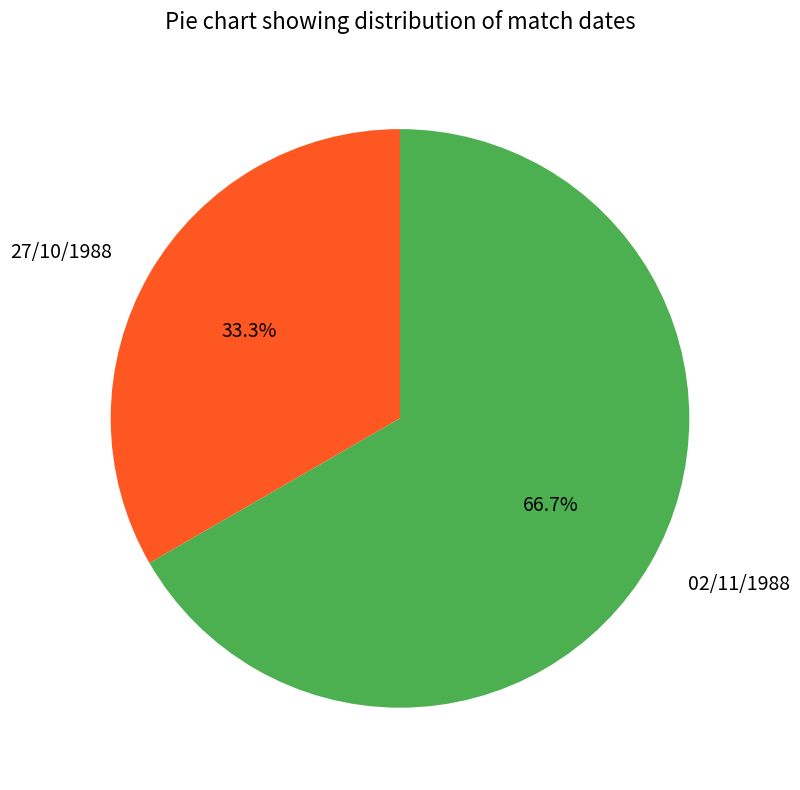

Which slice is the smallest?

27/10/1988